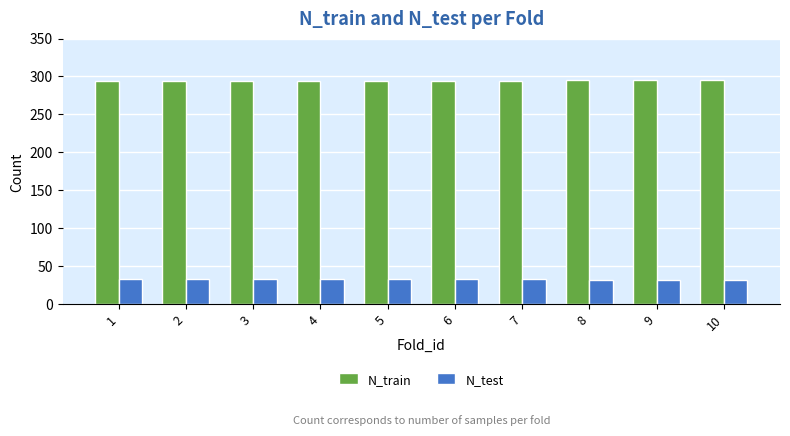

Rank the series by their maximum value, from lowest to highest.

N_test, N_train